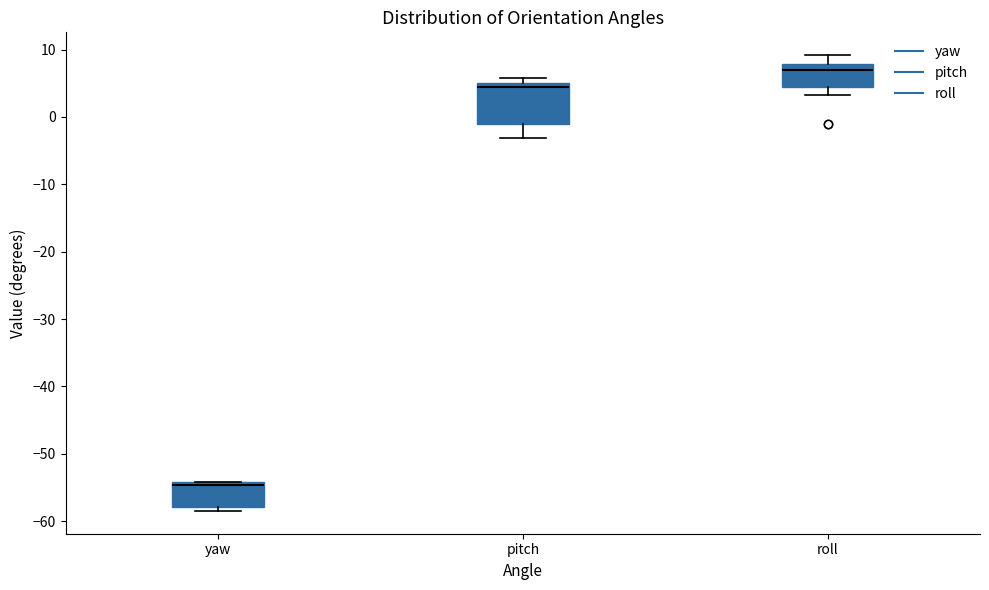

Comparing the boxes themselves (not the whiskers), which one is the tallest?

pitch